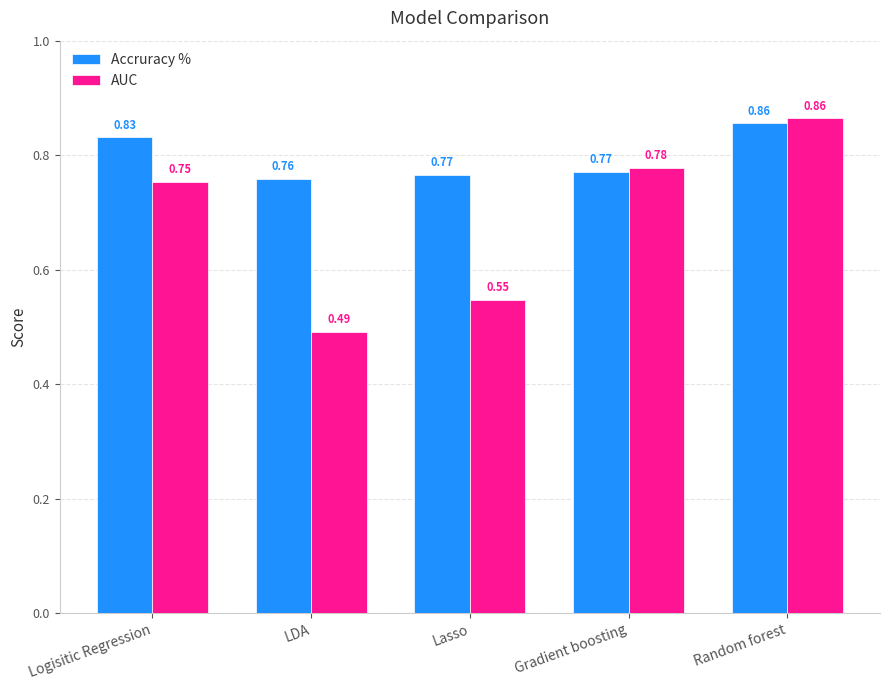

What is the difference between the maximum and minimum values in the AUC series?

0.4